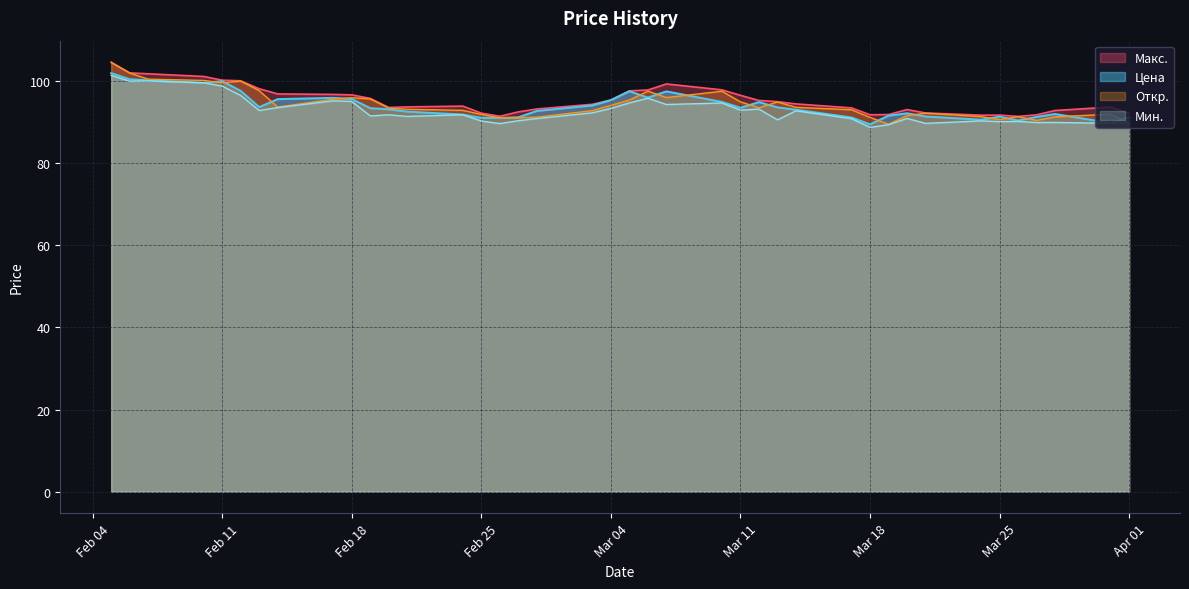

What is the sum of all Цена values?

3759.7